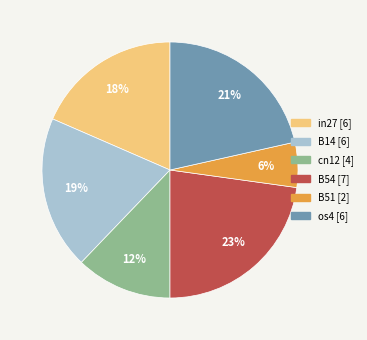

Is there a majority slice in this chart?

No